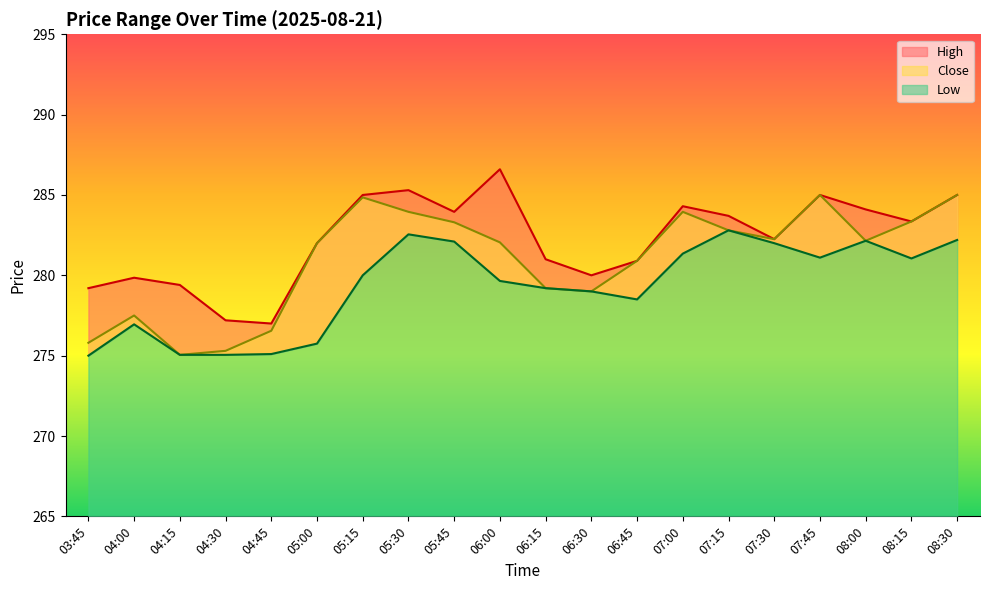

What is the average value of the Close series?

281.0